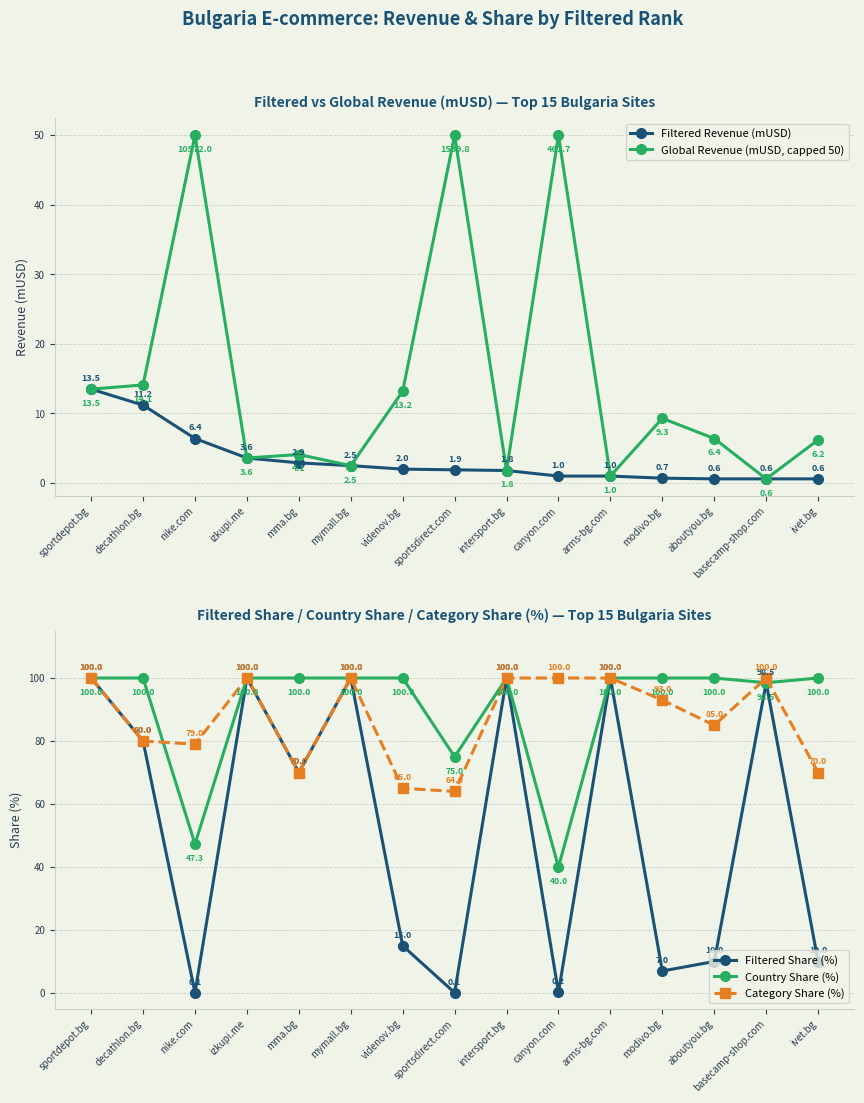

At mymall.bg, list the series in order from largest to smallest.

Filtered Share (%), Country Share (%), Category Share (%), Filtered Revenue (mUSD), Global Revenue (mUSD, capped 50)